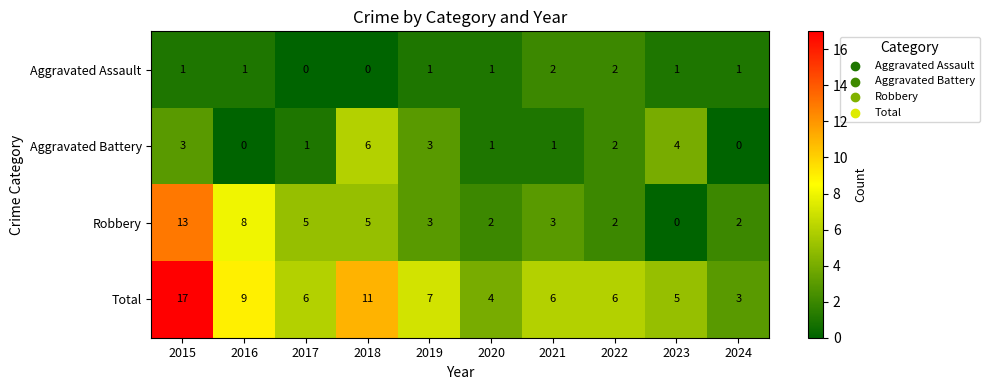

Rank the series by their maximum value, from lowest to highest.

Aggravated Assault, Aggravated Battery, Robbery, Total